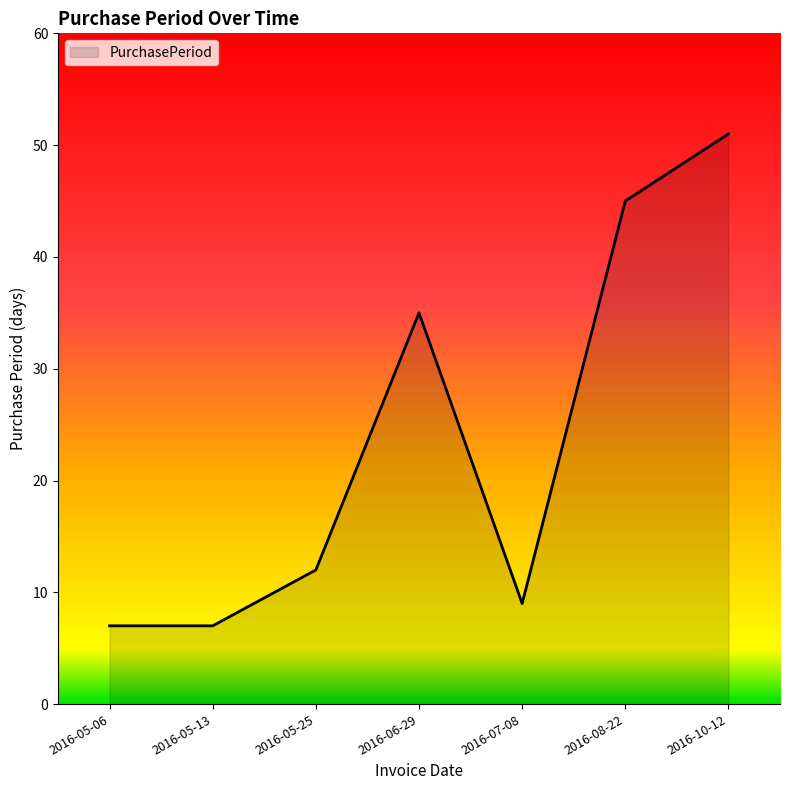

What is the greatest value displayed?

51